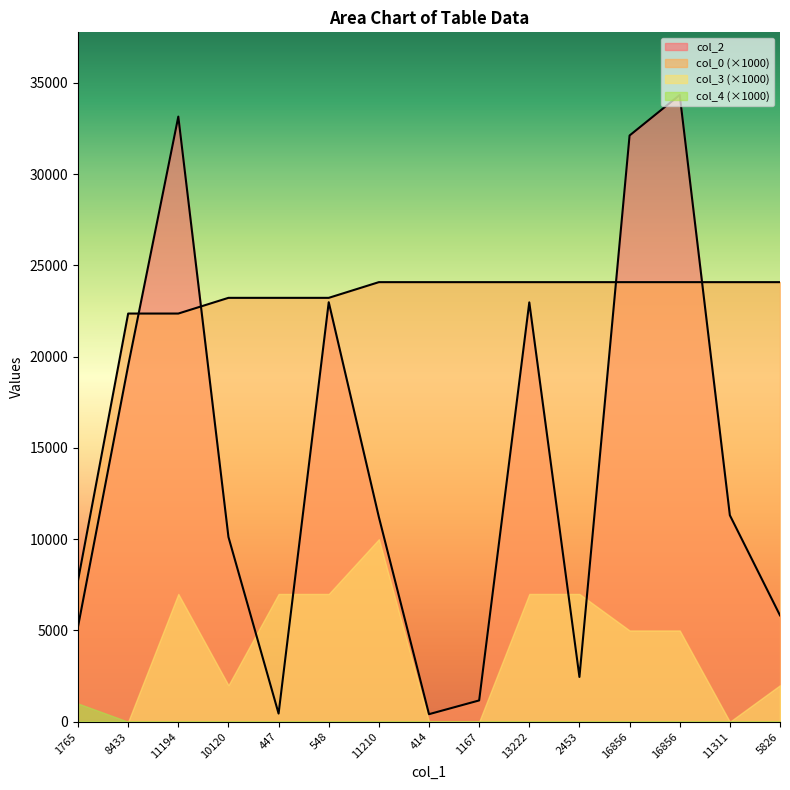

What is the label of the 4th point from the right?

16856